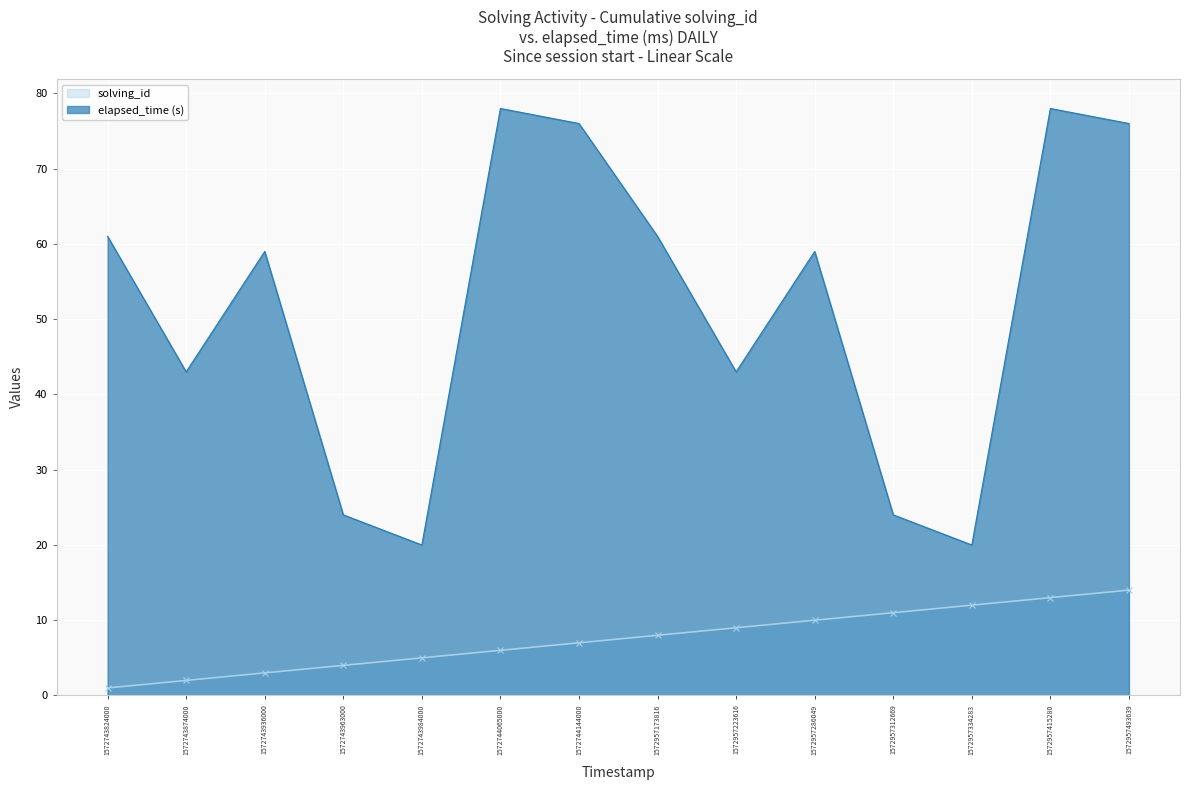

Reading right to left, extract all data points from this chart.

solving_id: 14	13	12	11	10	9	8	7	6	5	4	3	2	1
elapsed_time: 76	78	20	24	59	43	61	76	78	20	24	59	43	61